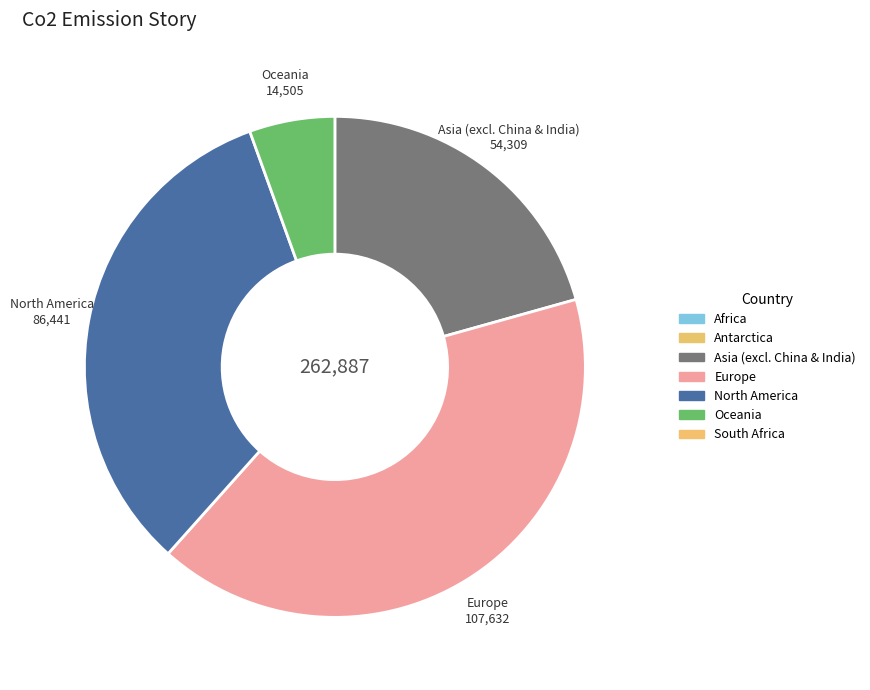

Is there a majority slice in this chart?

No